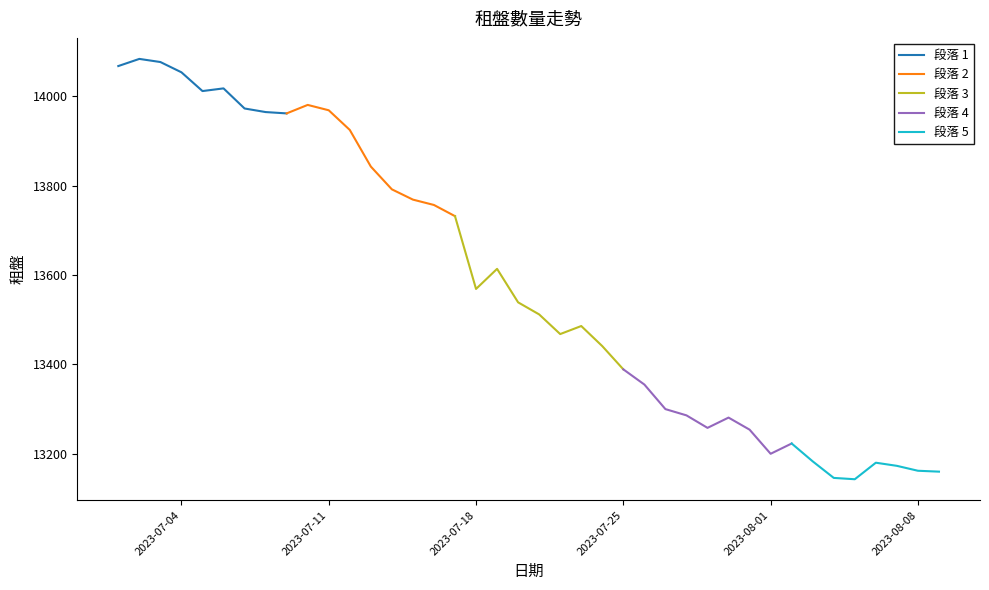

What is the lowest value of the 段落 1 series?

13962